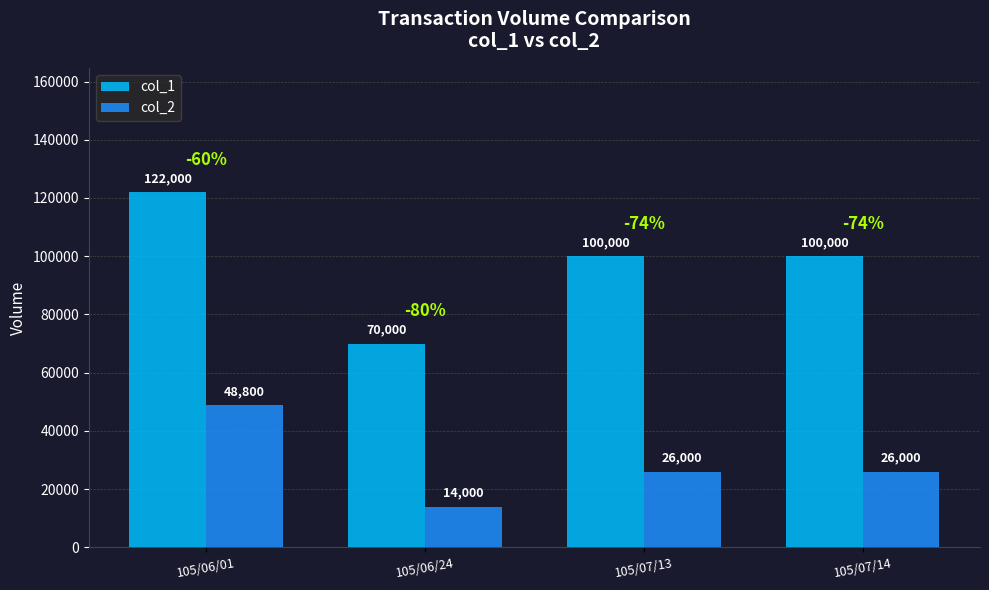

How many values in the col_1 series are below 100000?

1